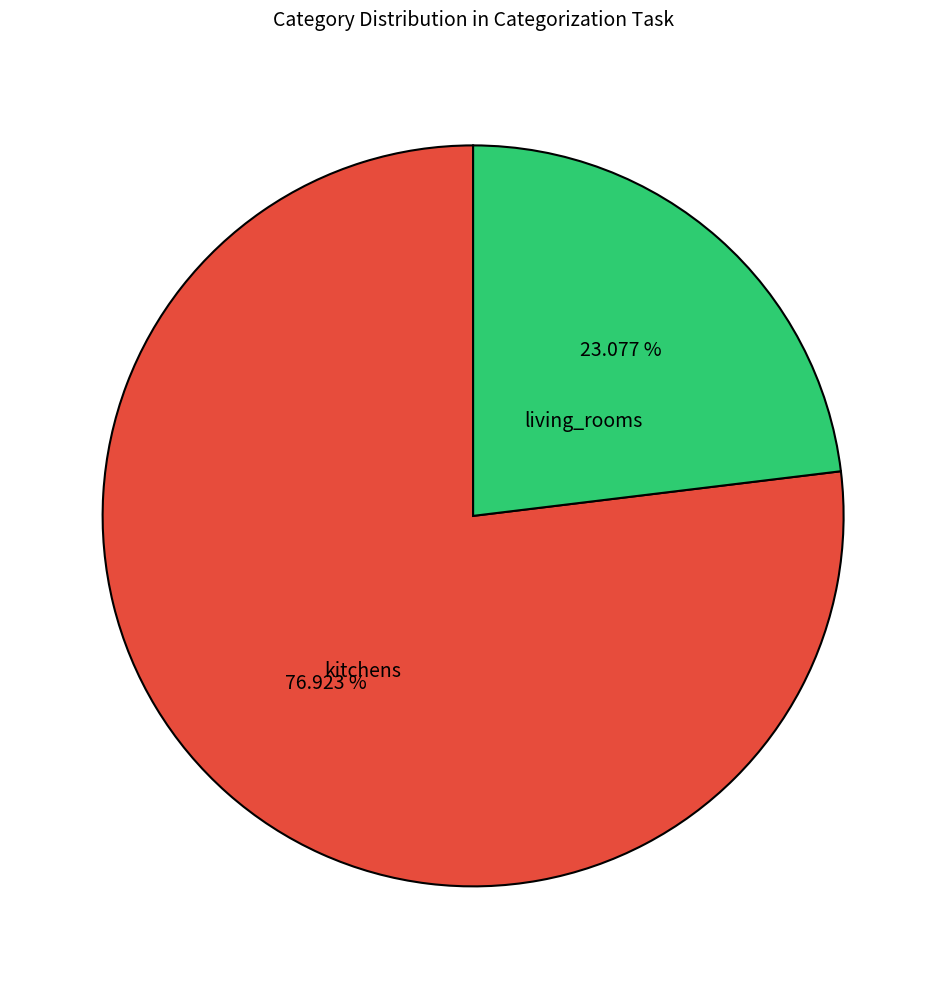

Does any single category account for the majority?

Yes